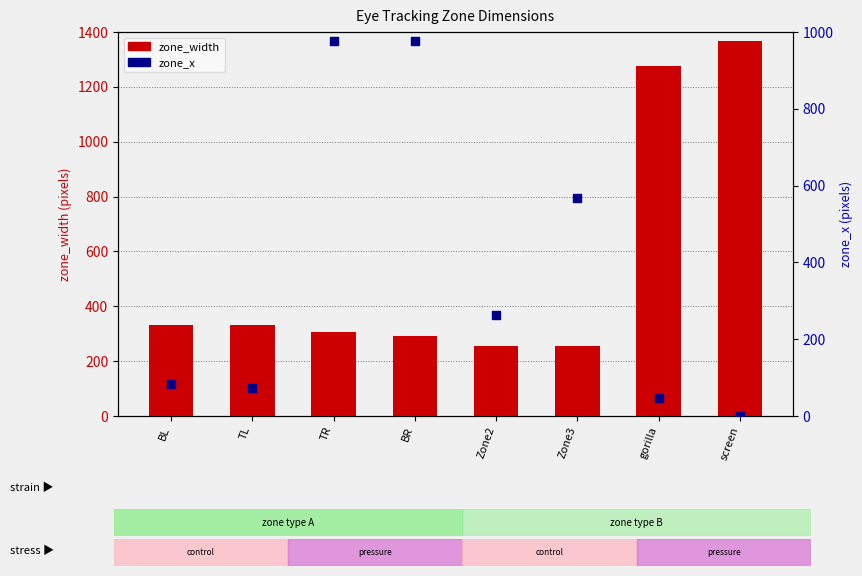

Which series has the widest spread of Y values?

zone_width